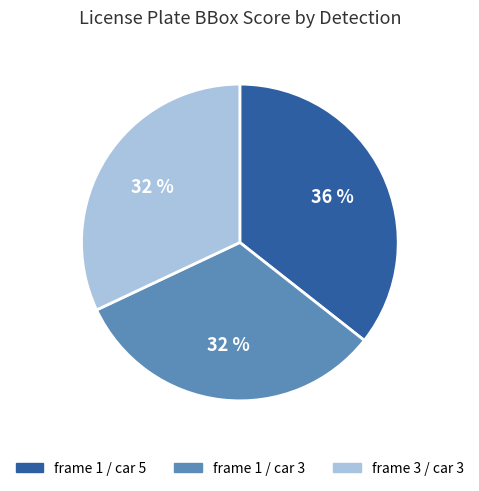

How many segments does this pie chart have?

3